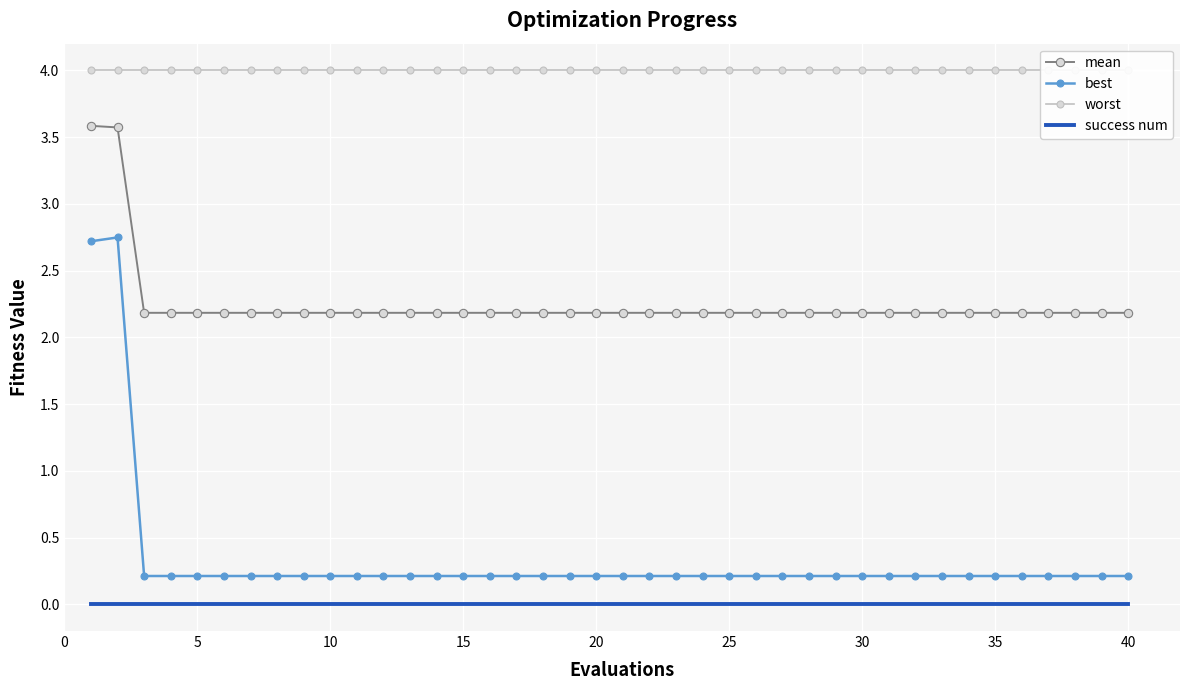

Is the value of mean at 35 greater than the value of success num at 10?

Yes